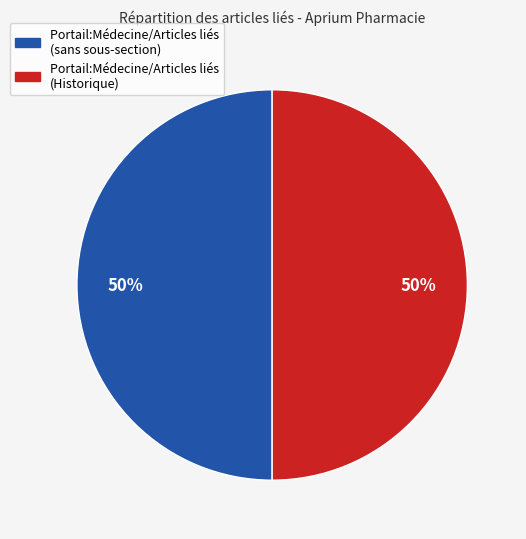

To the nearest percent, what is the average slice percentage?

50%